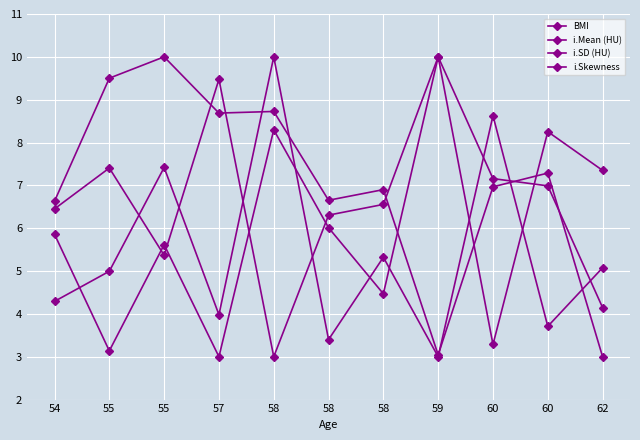

How many lines are shown in the chart?

4